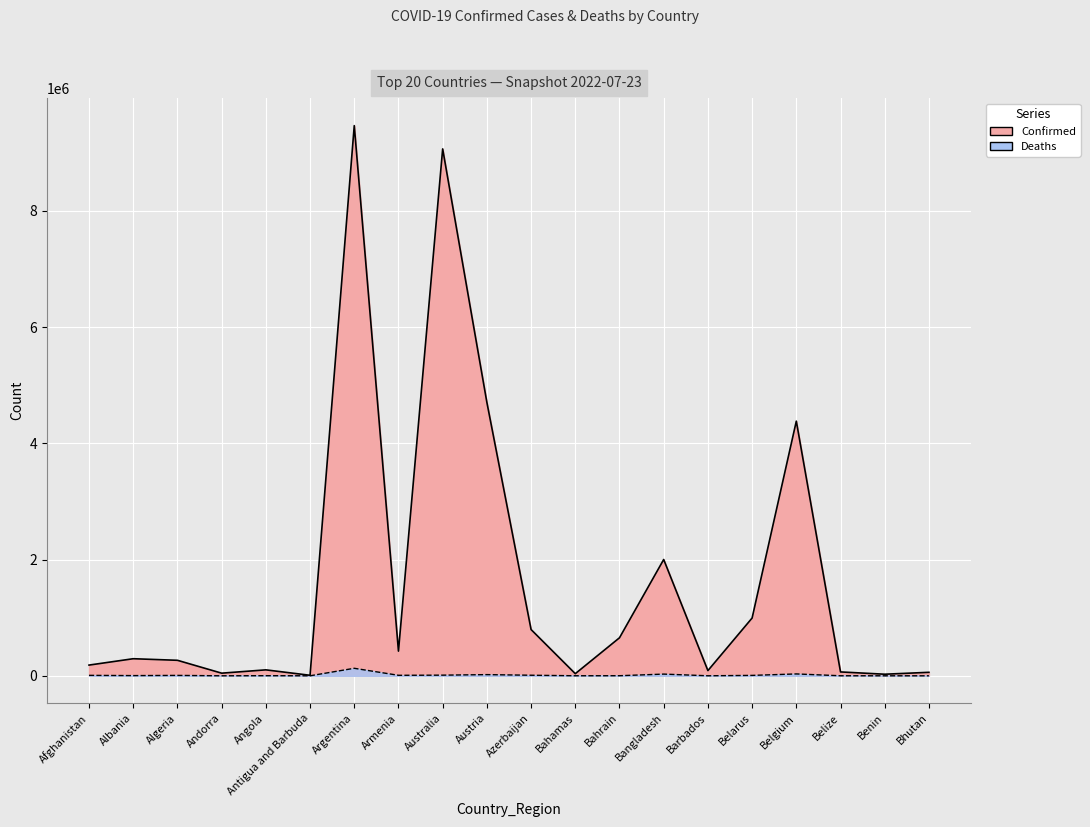

What is the label of the 11th point from the left?

Azerbaijan